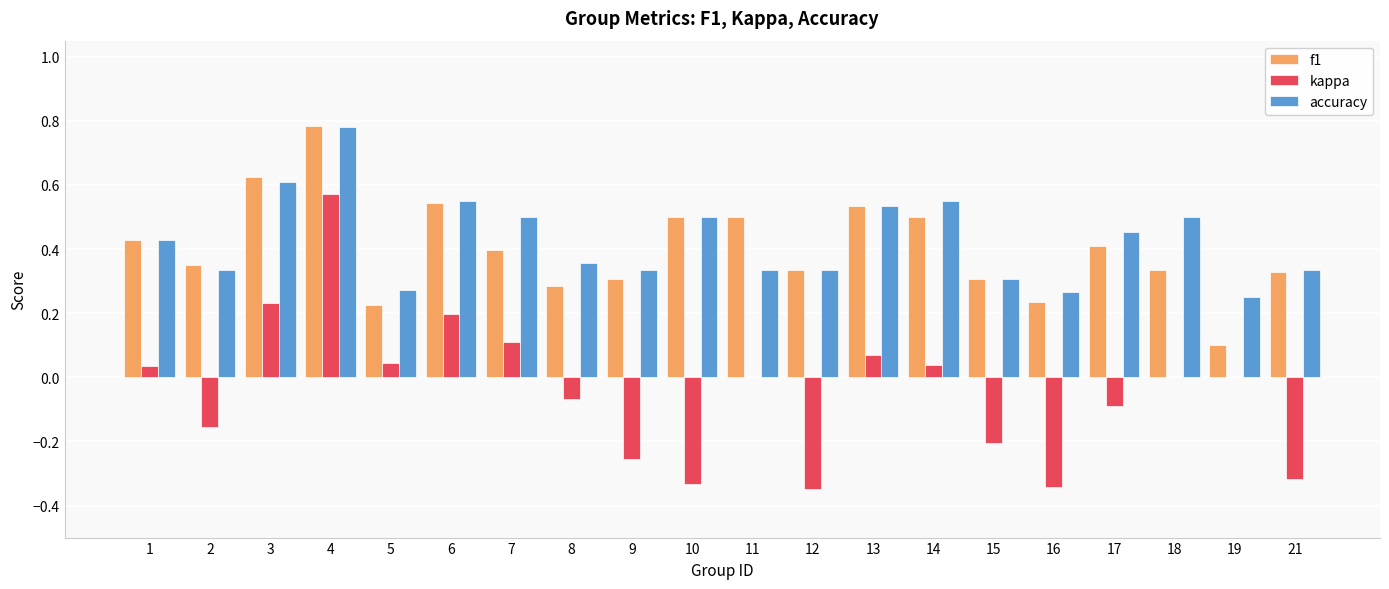

Between 4 and 9, which series saw the biggest shift?

kappa